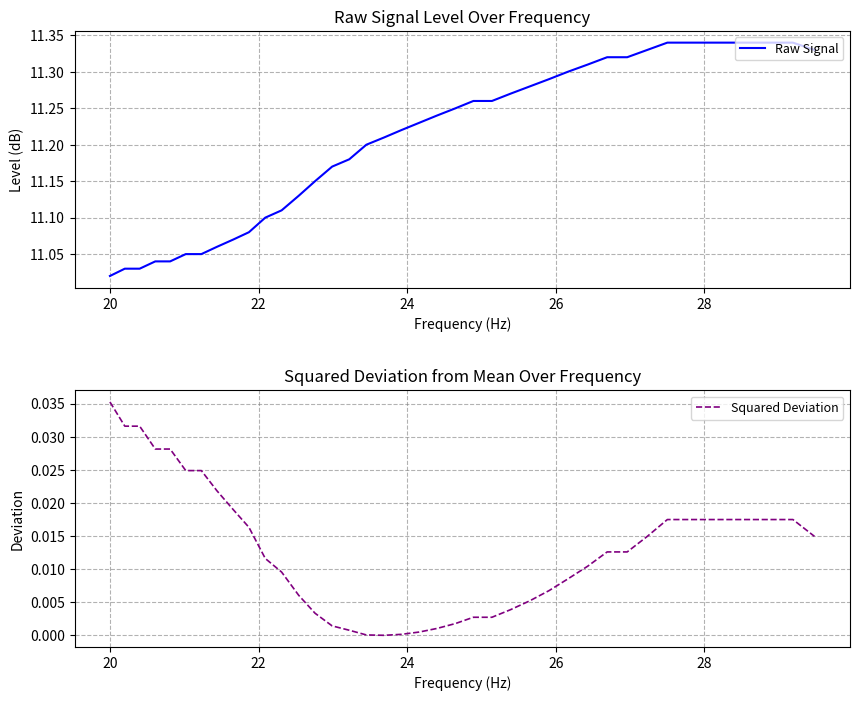

Rank the series by their average value, from lowest to highest.

Squared Deviation, Raw Signal